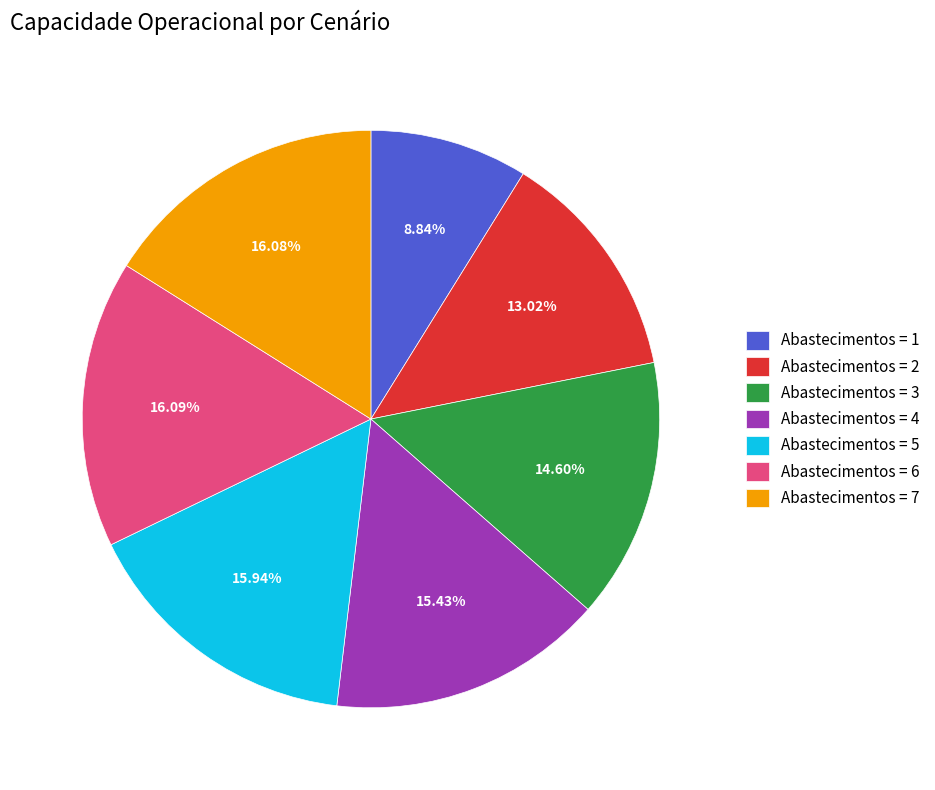

Which has a higher value, Abastecimentos = 4 or Abastecimentos = 2?

Abastecimentos = 4